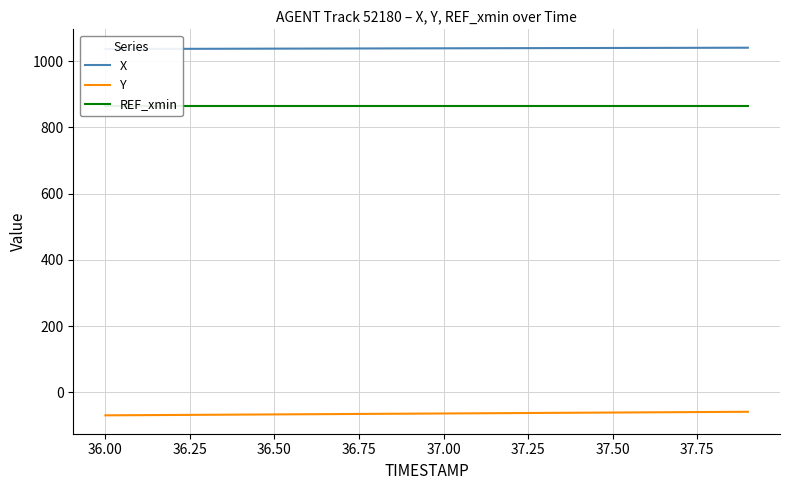

Which series has the widest spread of values?

Y